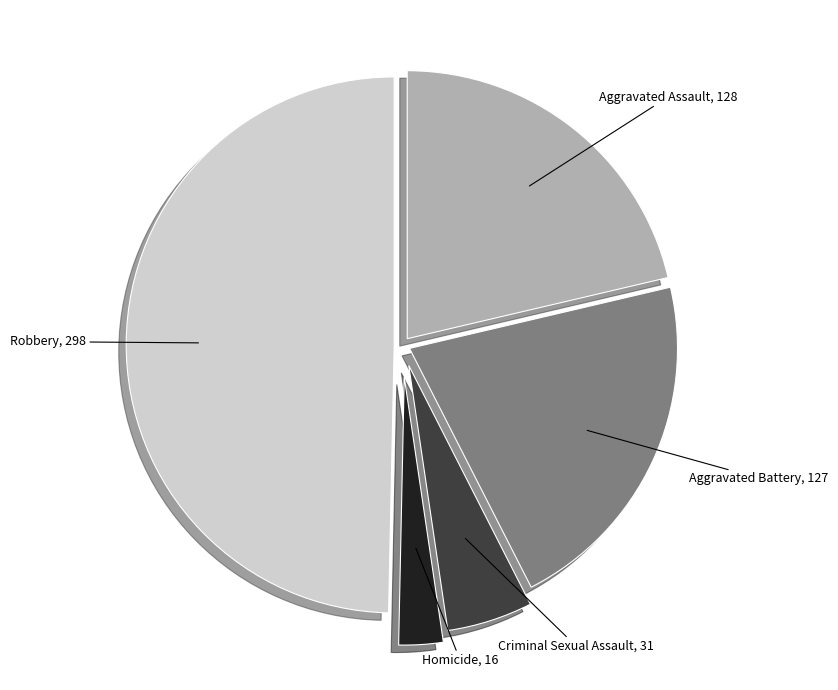

How many segments does this pie chart have?

5